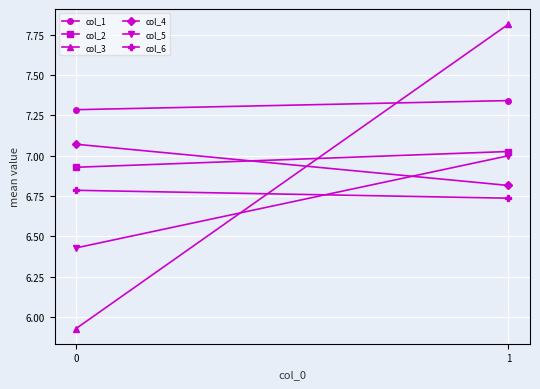

What is the sum of all col_4 values?

13.9